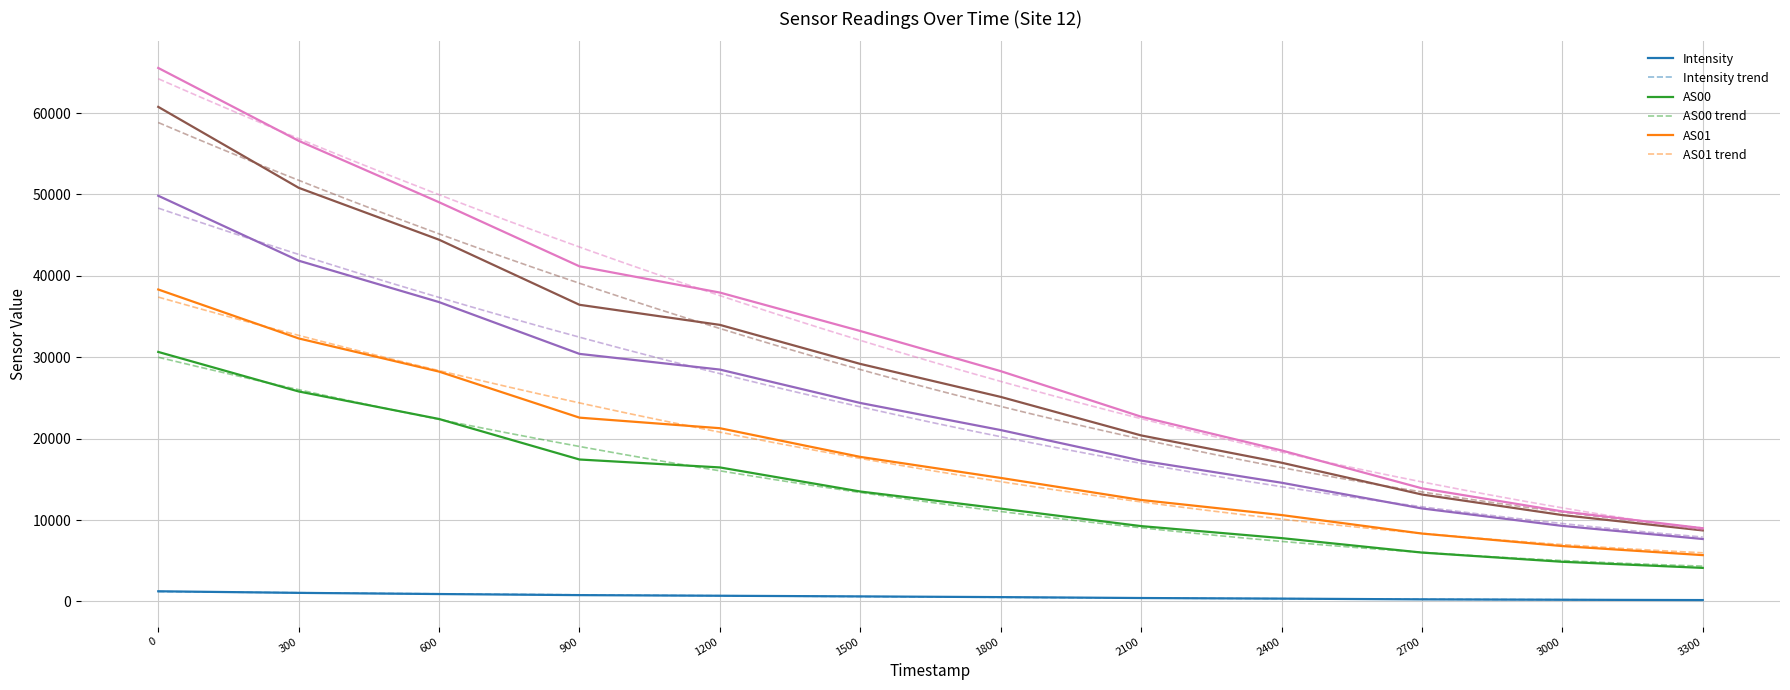

What is the maximum value shown in the chart?

65535.0